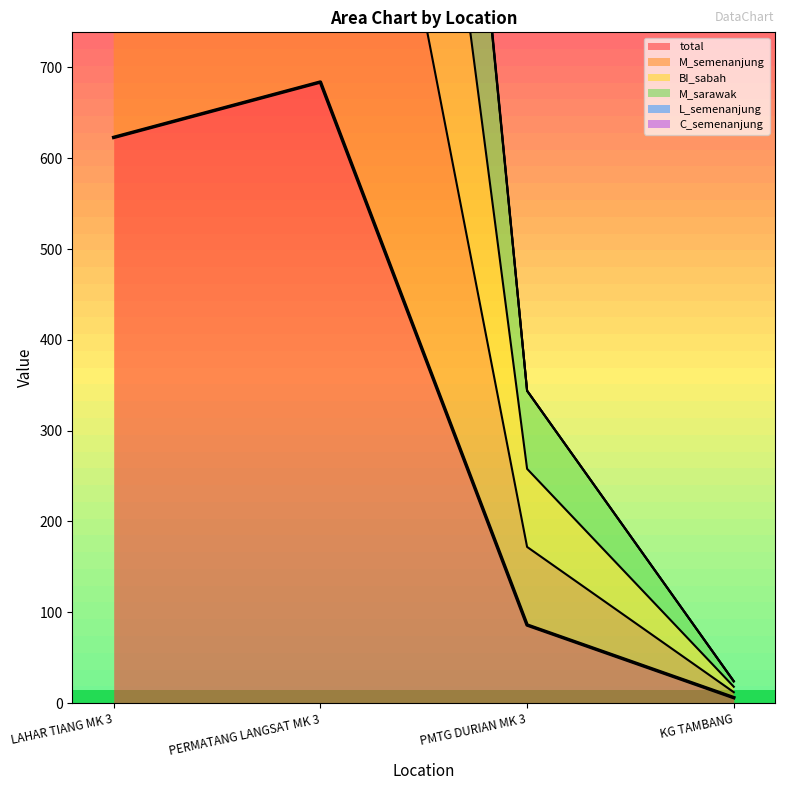

True or false: BI_sabah and C_semenanjung intersect in this chart.

False